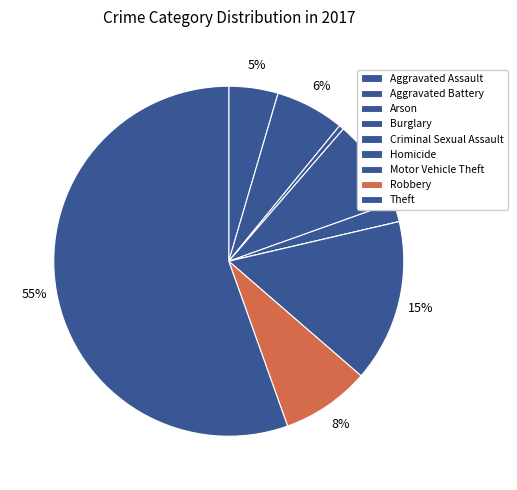

The Arson slice represents 11% of the pie. True or false?

False